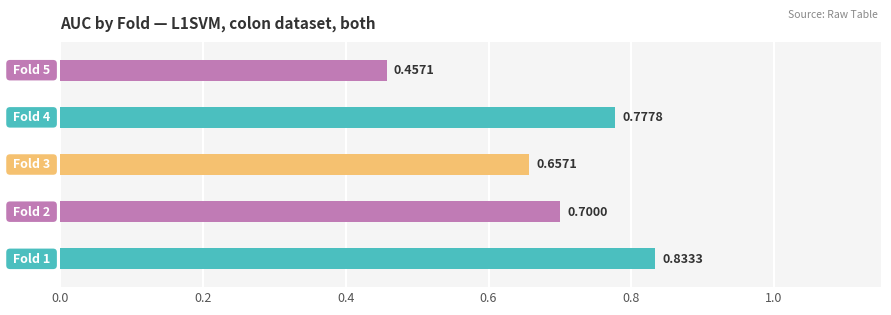

What is the sum of all values?

3.4